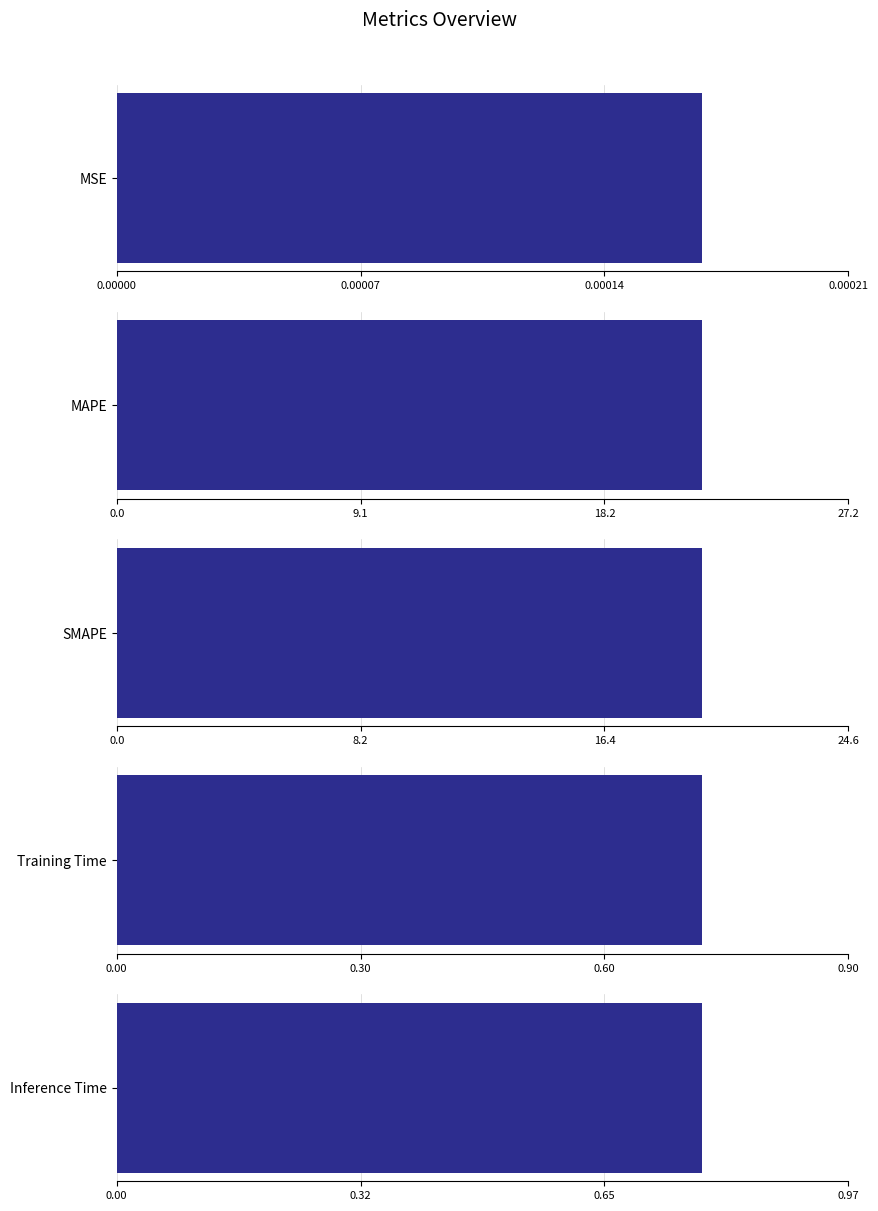

At which category does the chart reach its minimum across all series?

MSE